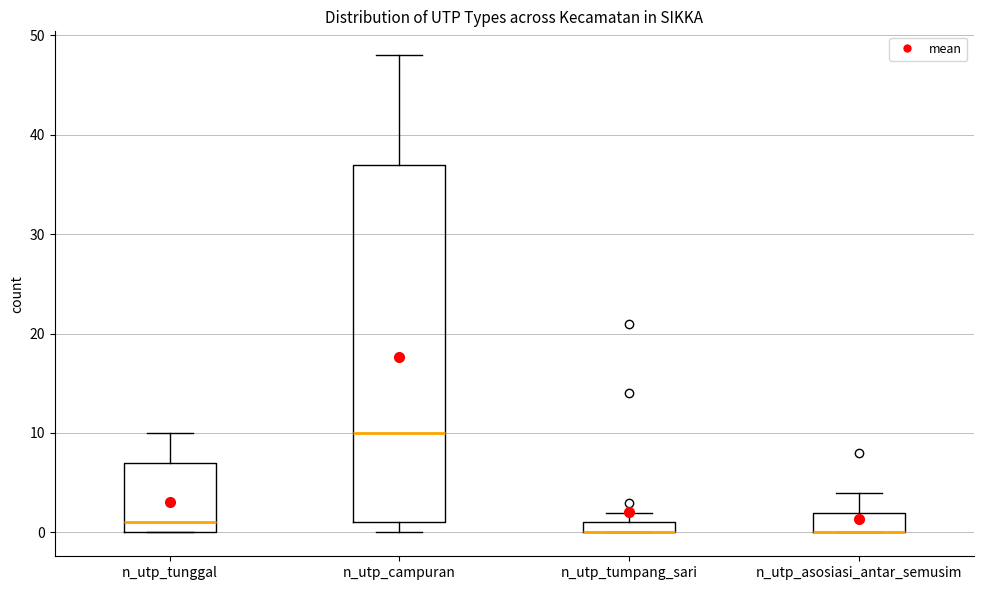

Where is the upper edge of the box for n_utp_campuran on the y-axis? The values are not printed on the chart, so give them approximately, as read against the axis.

37